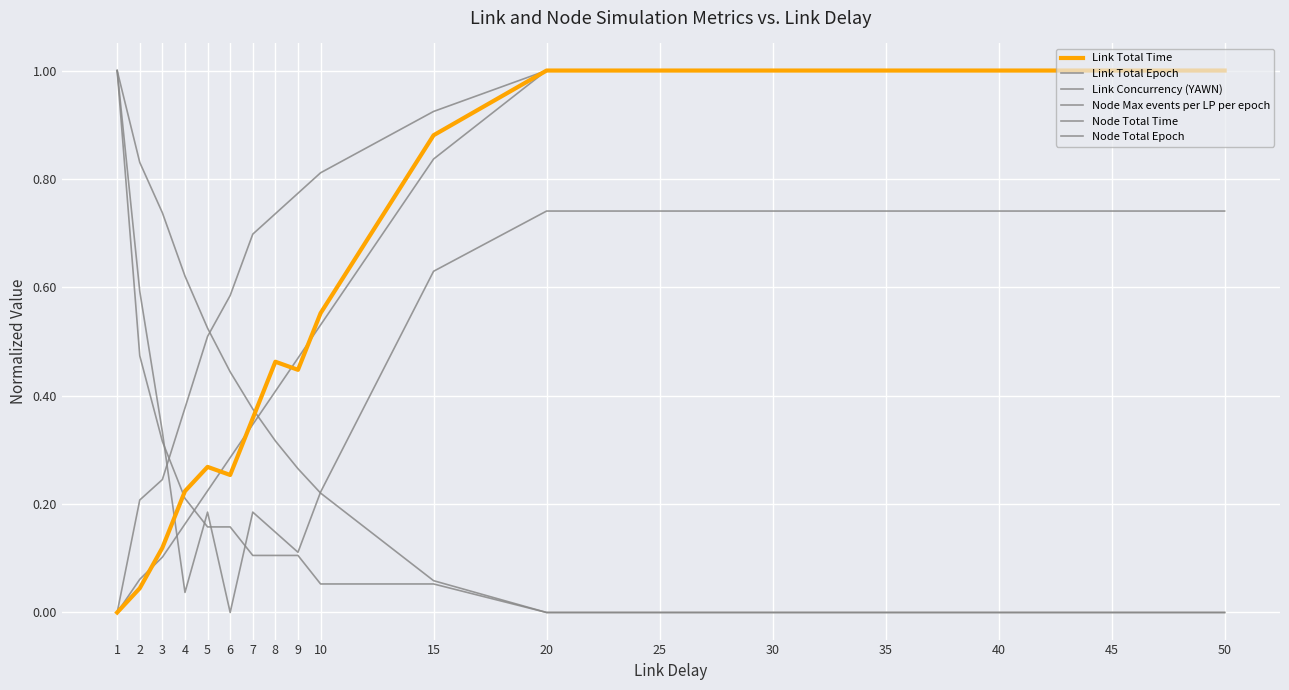

How many lines are shown in the chart?

6